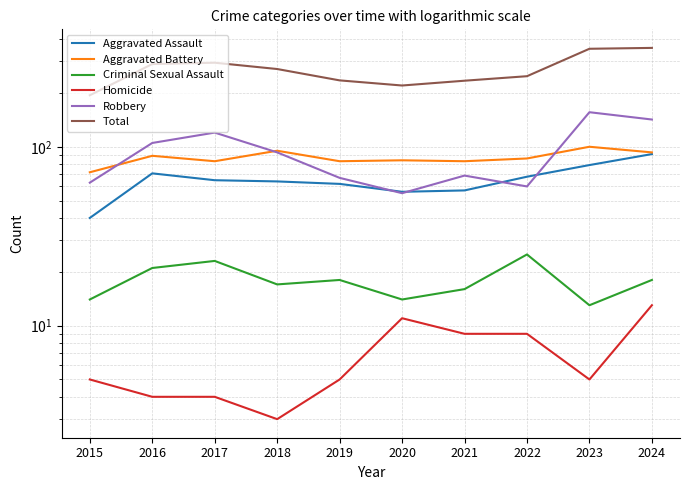

What is the value of the Homicide point at the 6th from the left?

11